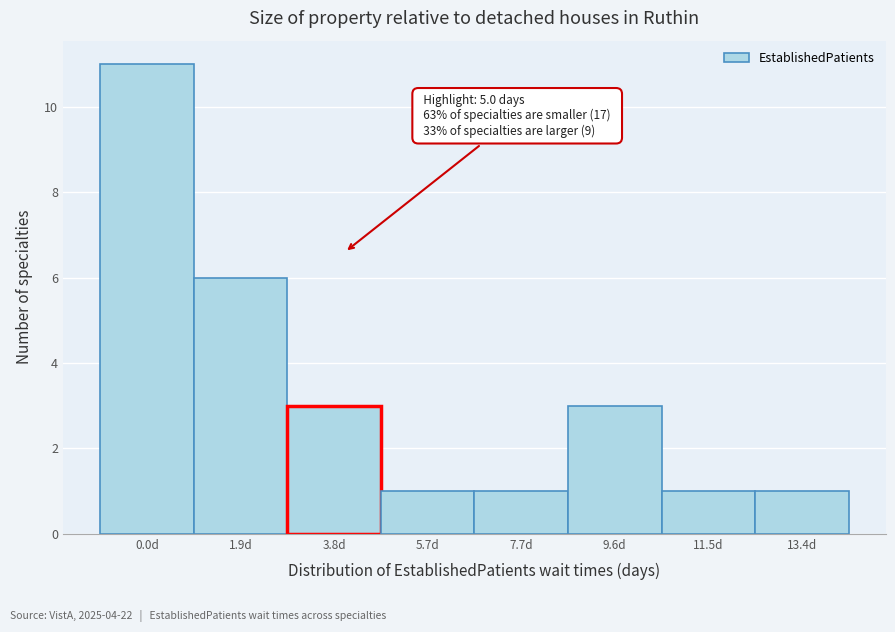

Reading left to right, transcribe all the data shown in this chart.

0.0d=11	1.9d=6	3.8d=3	5.7d=1	7.7d=1	9.6d=3	11.5d=1	13.4d=1